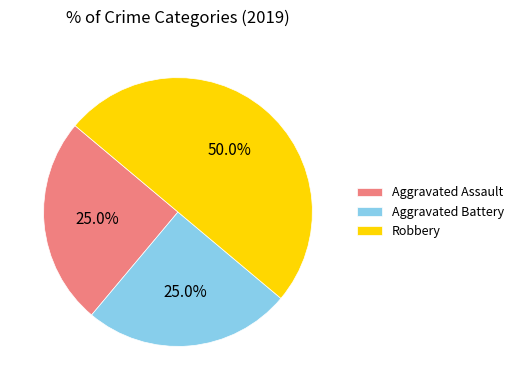

To the nearest percent, what is the combined percentage of Robbery and Aggravated Assault?

75%